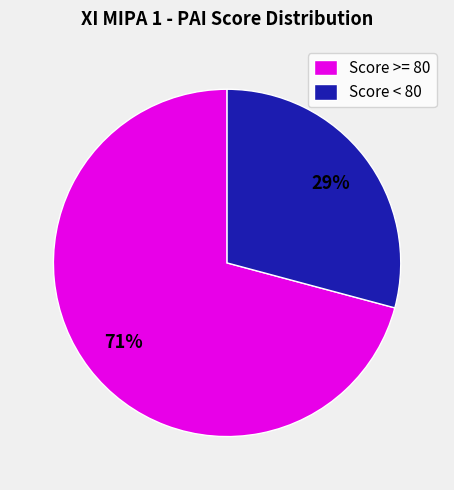

To the nearest percent, what is the average slice percentage?

50%